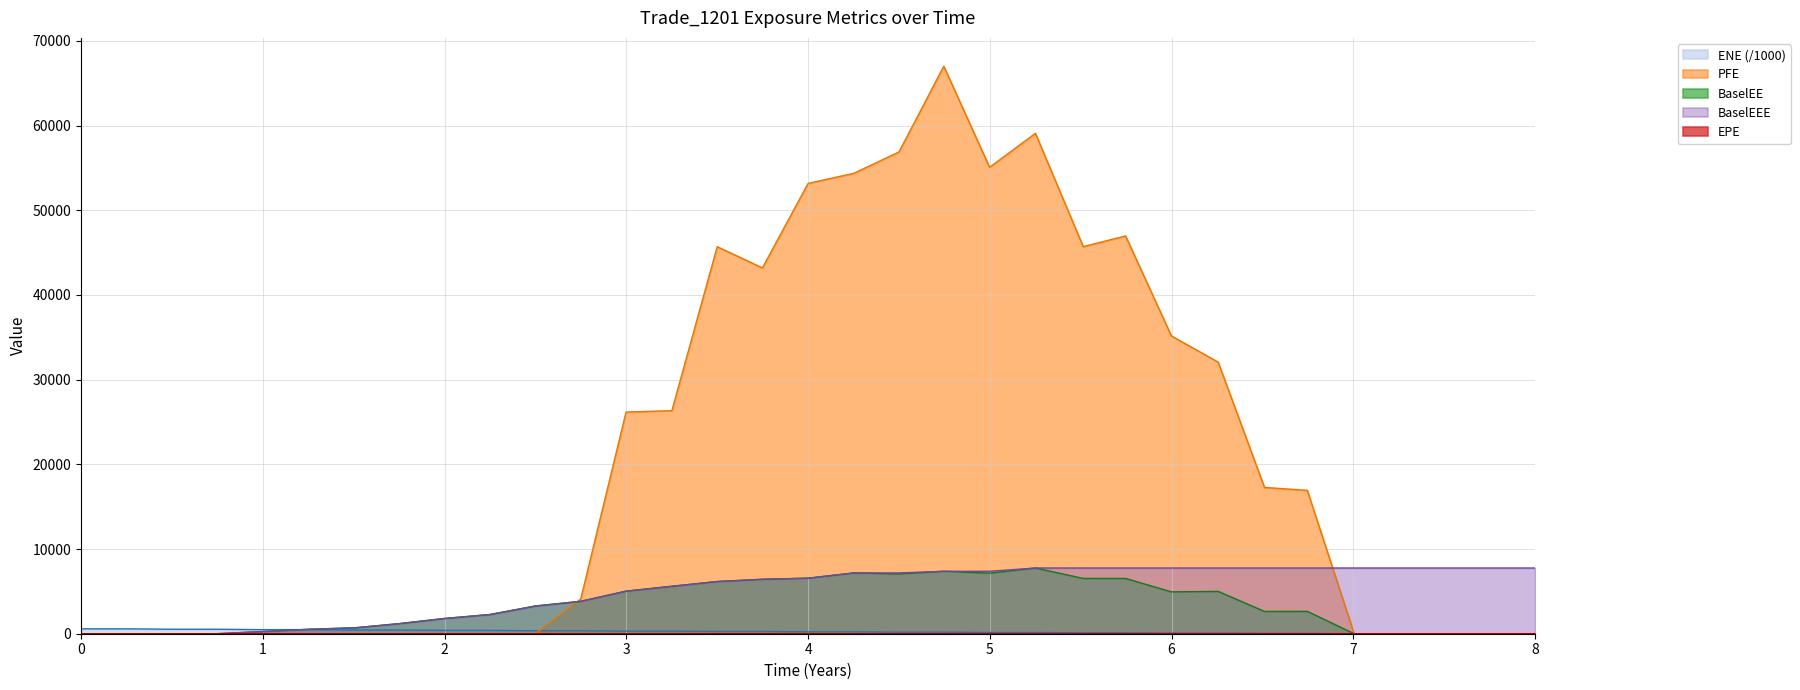

What is the average value of the EPE series?

2.9